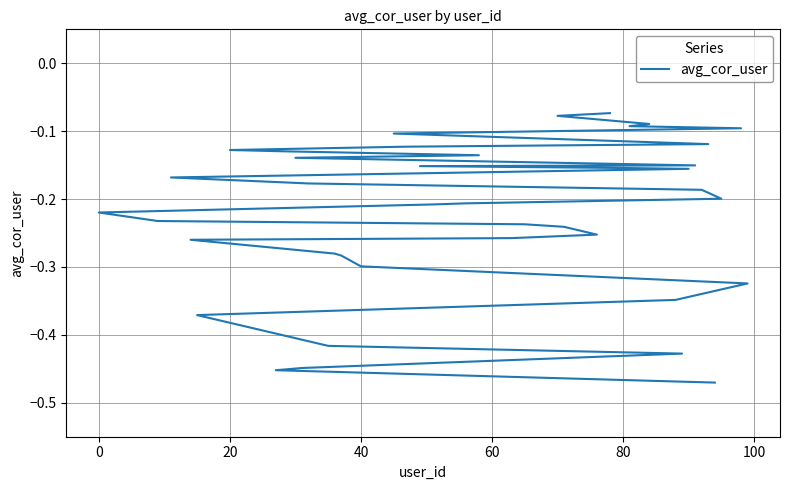

How many data points does each series have?

40